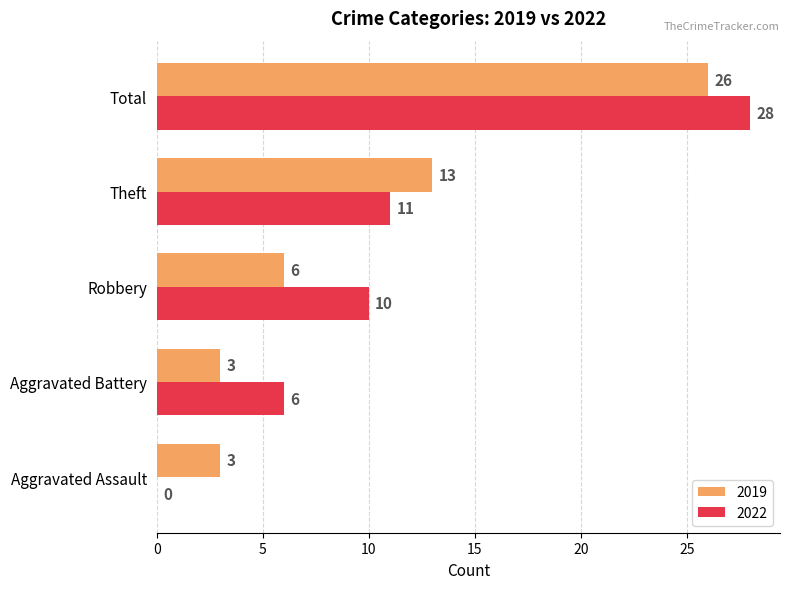

At which category does the chart reach its peak across all series?

Total